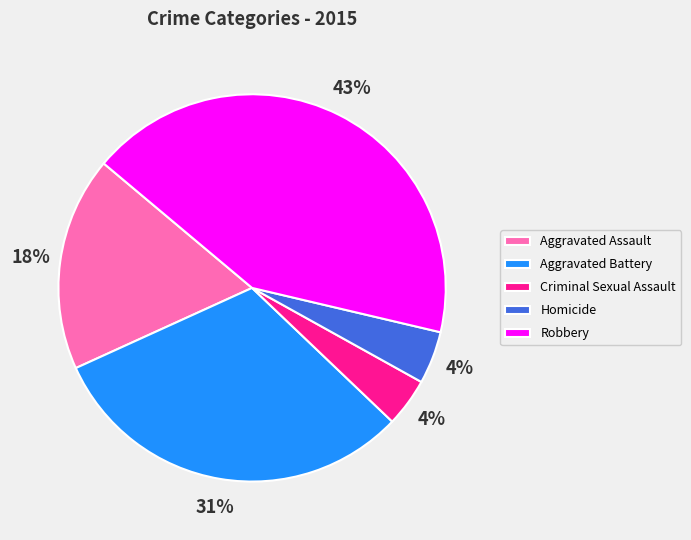

The Aggravated Battery slice represents 43% of the pie. True or false?

False